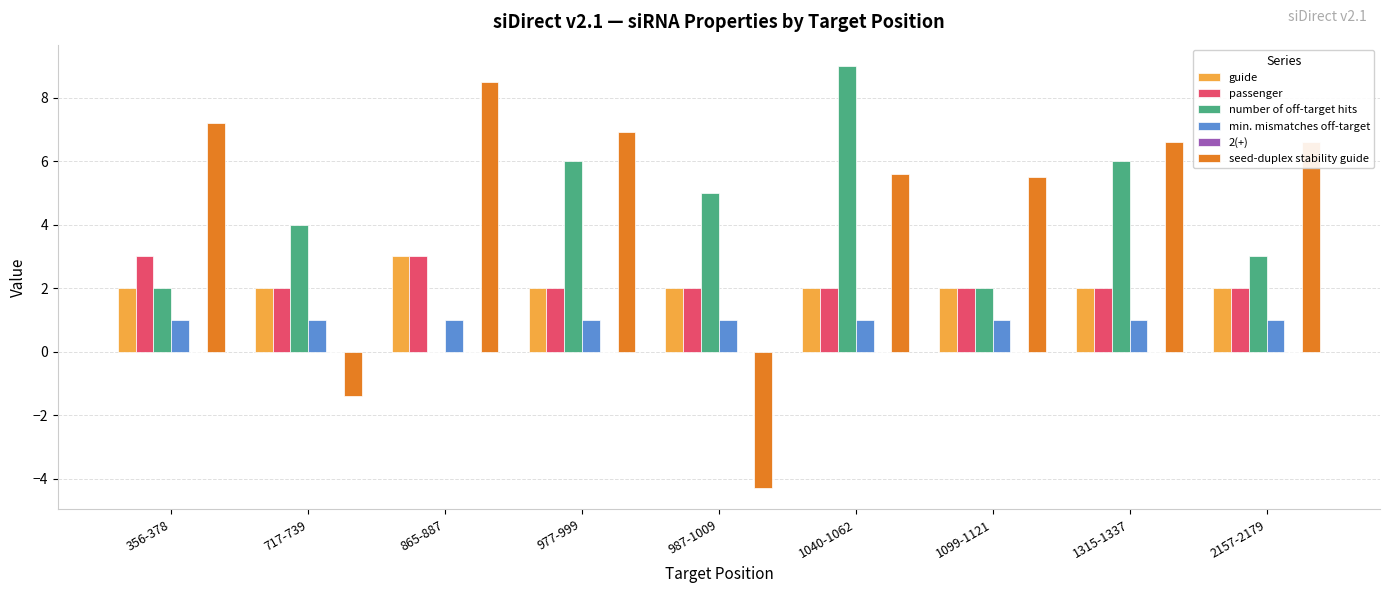

What is the approximate value of number of off-target hits at 717-739?

4.0